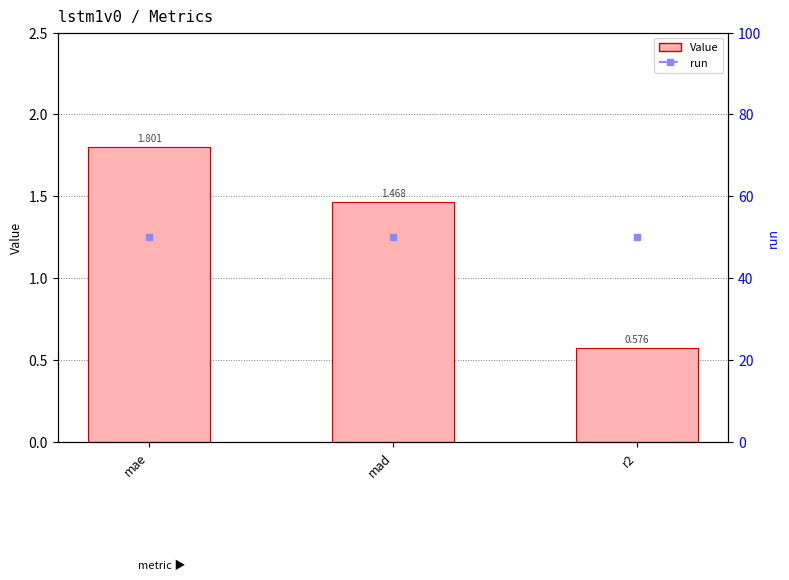

The value at r2 is 0.6. True or false?

True